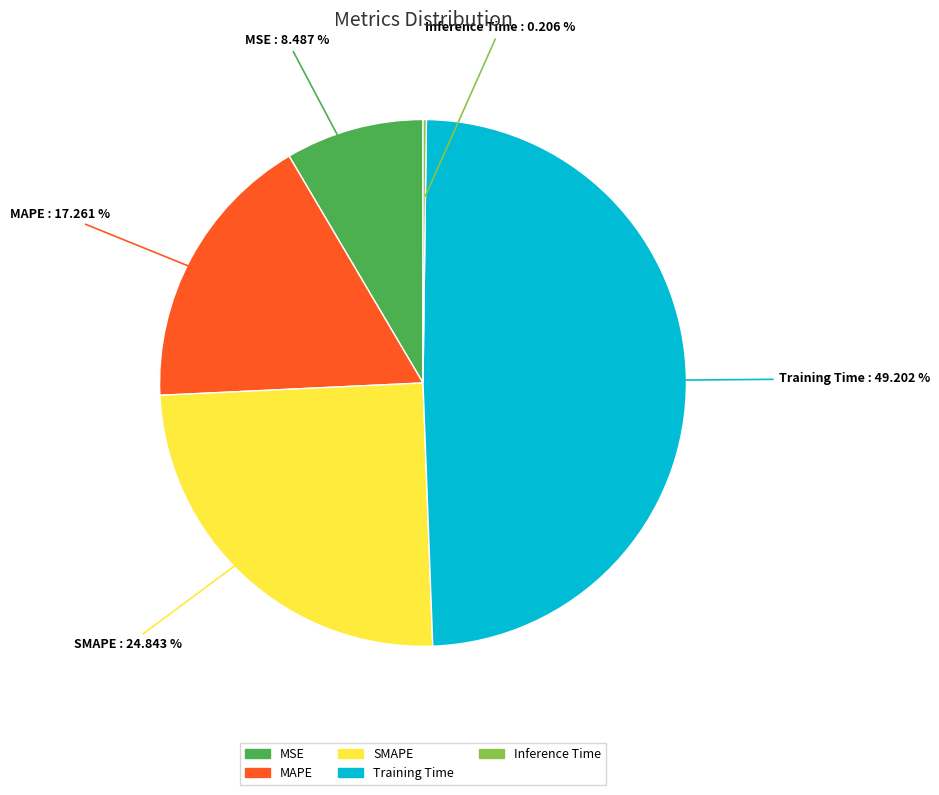

What is the ratio of the value at MAPE to the value at Training Time?

0.4